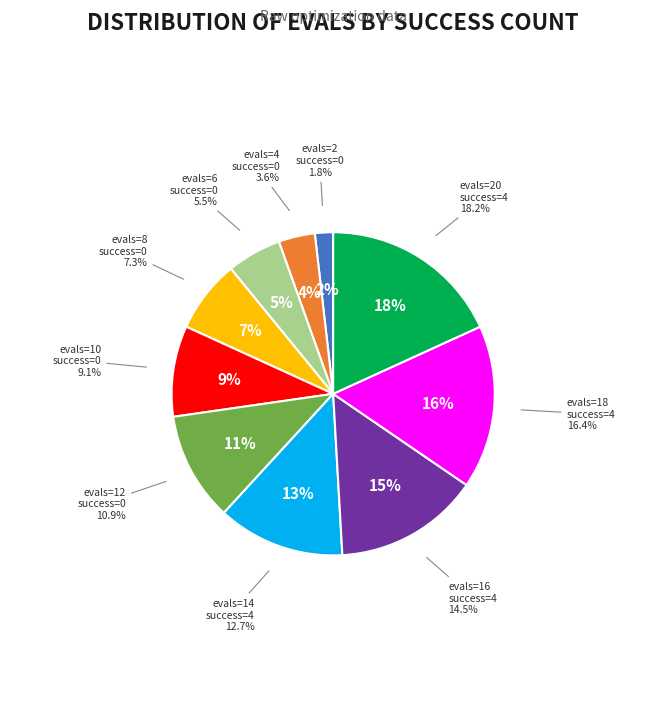

Count the number of slices in the pie.

10